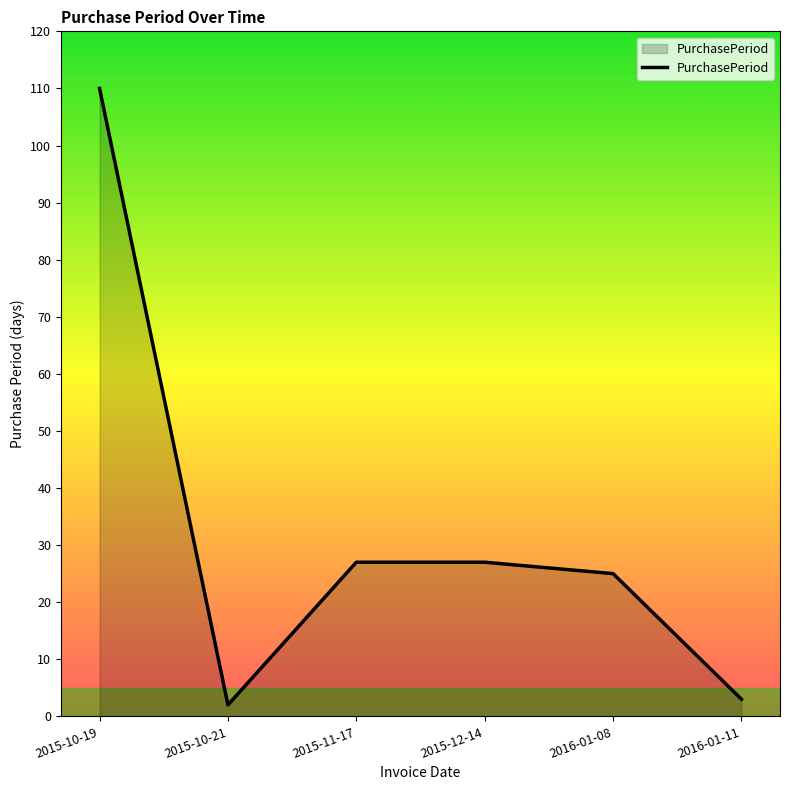

What is the greatest value displayed?

110